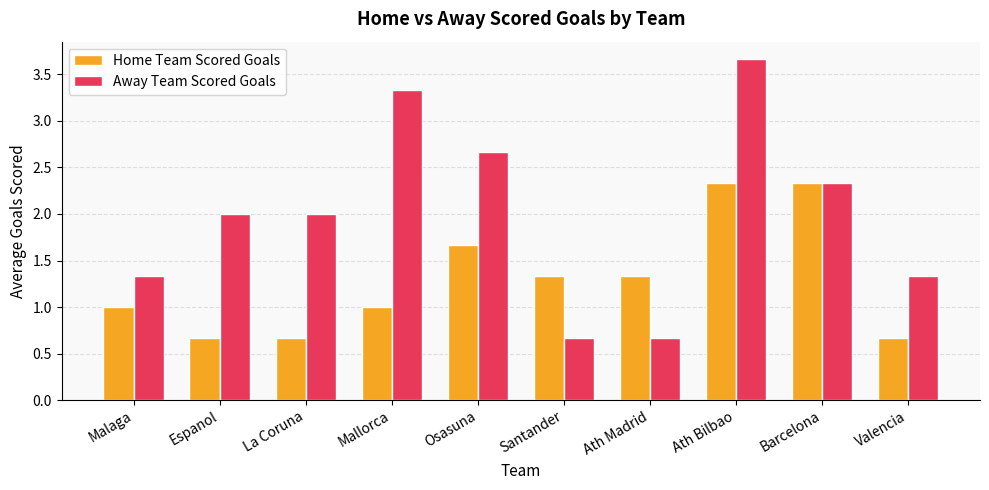

Which series changed the most between Ath Bilbao and Valencia?

Away Team Scored Goals